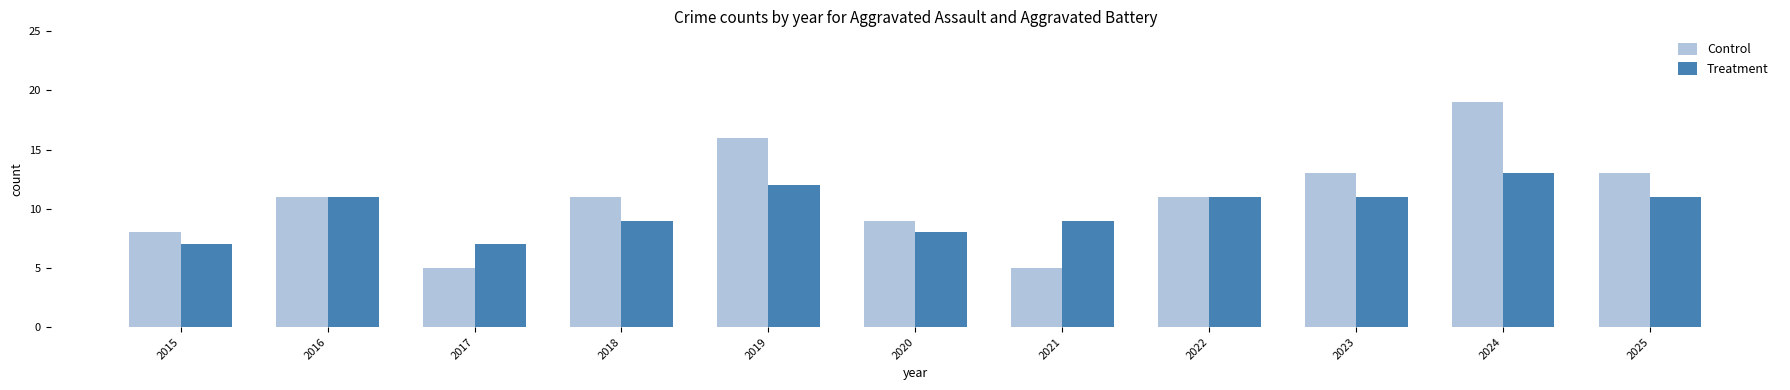

At which category is the sum across all series the highest?

2024